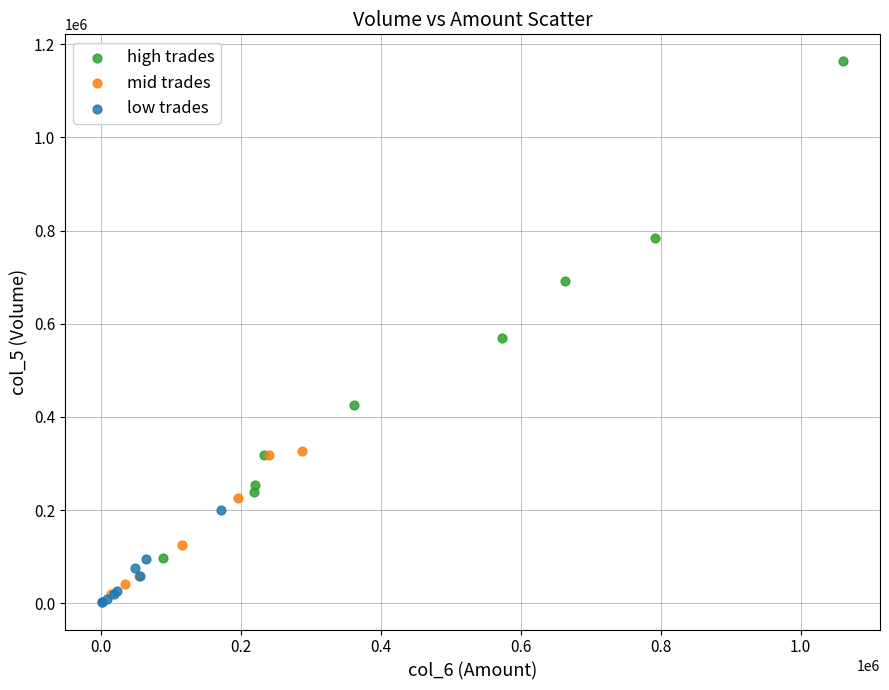

What are all the series names shown in the legend?

high trades, mid trades, low trades